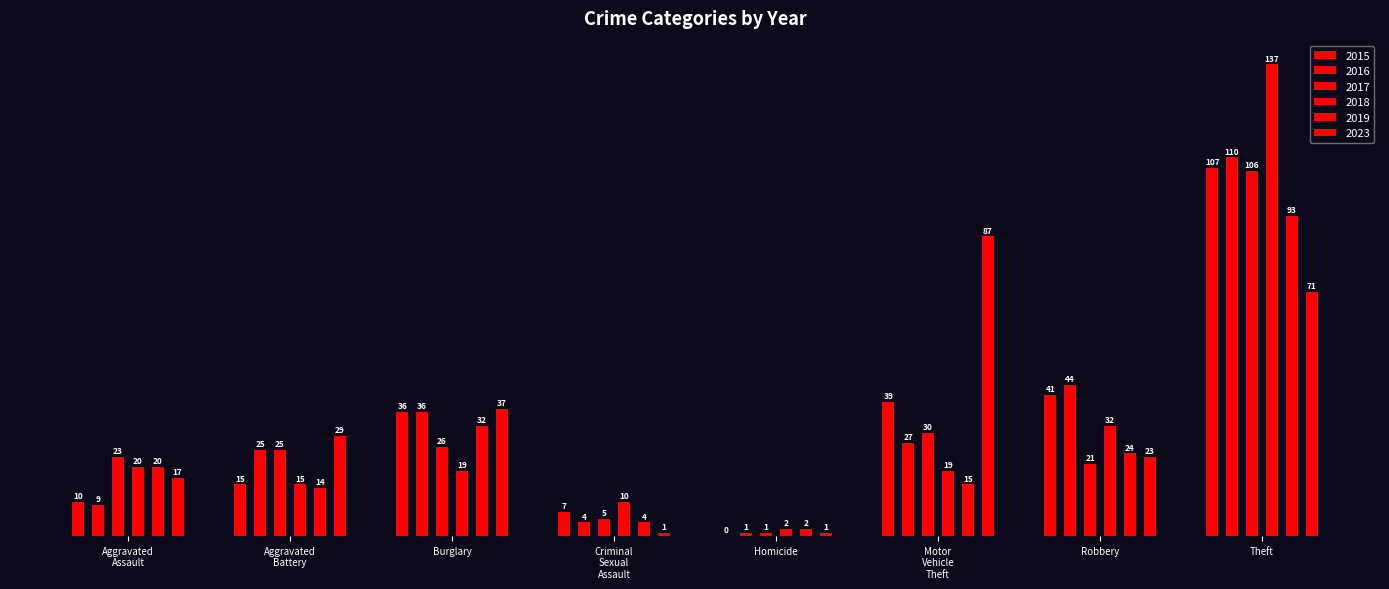

At Motor Vehicle Theft, list the series in order from largest to smallest.

2023, 2015, 2017, 2016, 2018, 2019